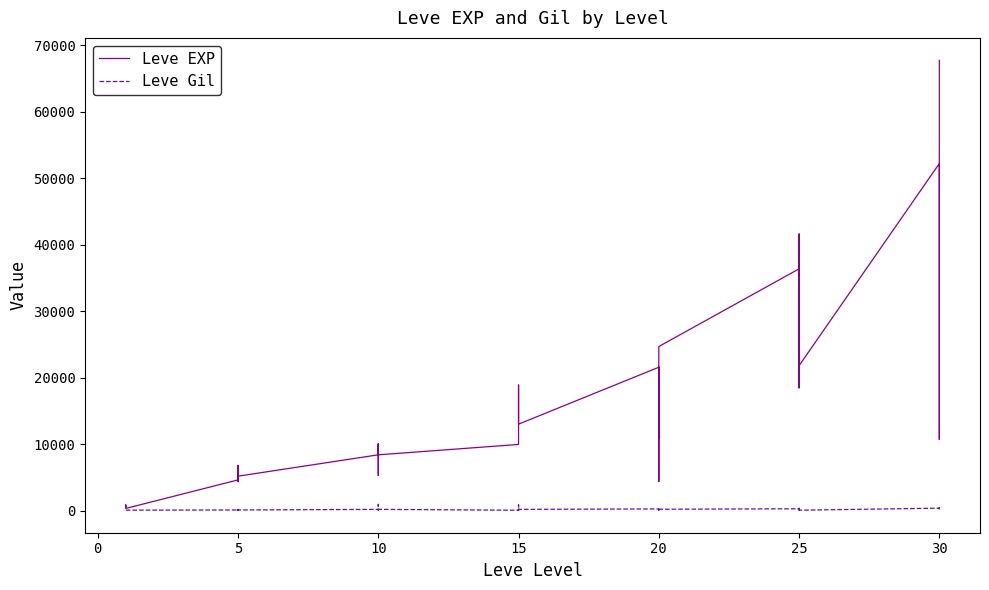

Is it true that Leve EXP equals 8430 at 10?

True